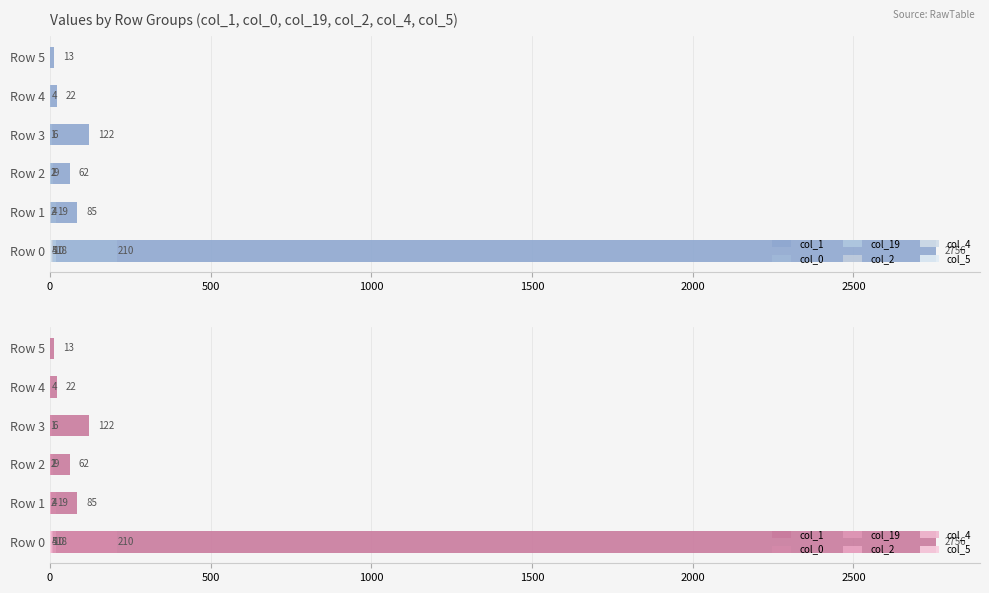

What is the sum of all col_0 values?

248